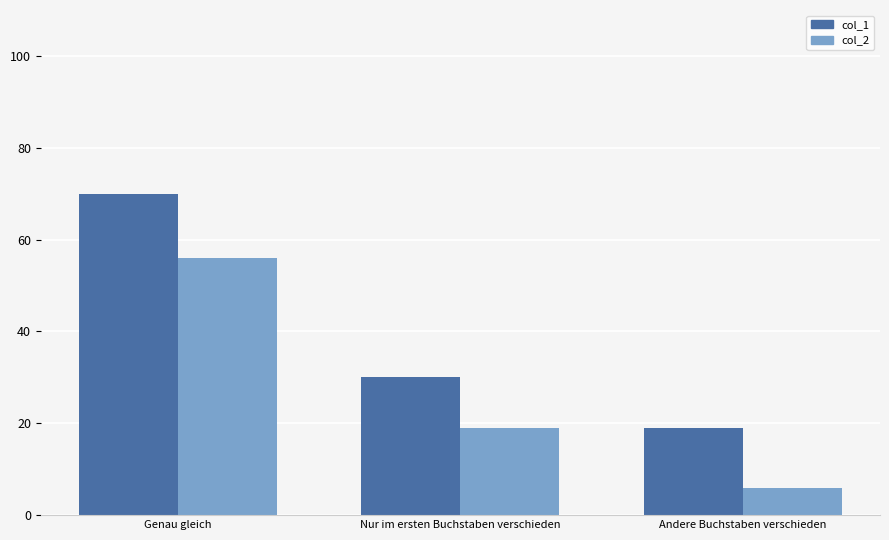

How many groups of bars are there?

3